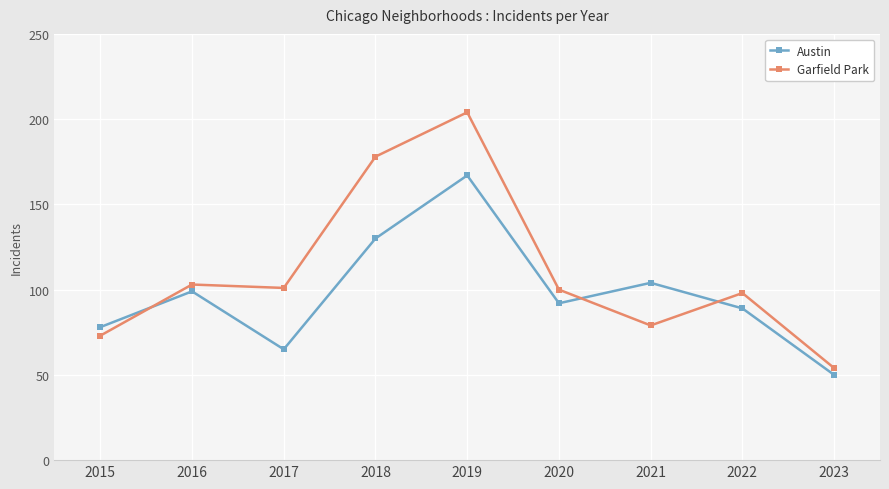

What is the total value across all series at 2015?

151